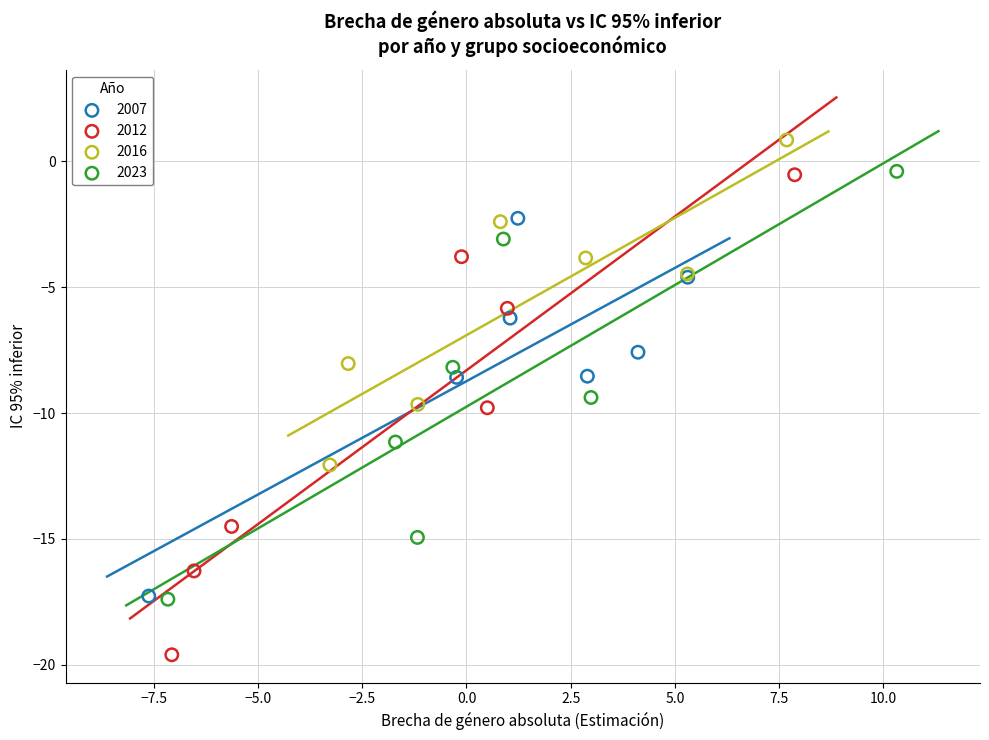

Which series reaches the minimum Y coordinate?

2012